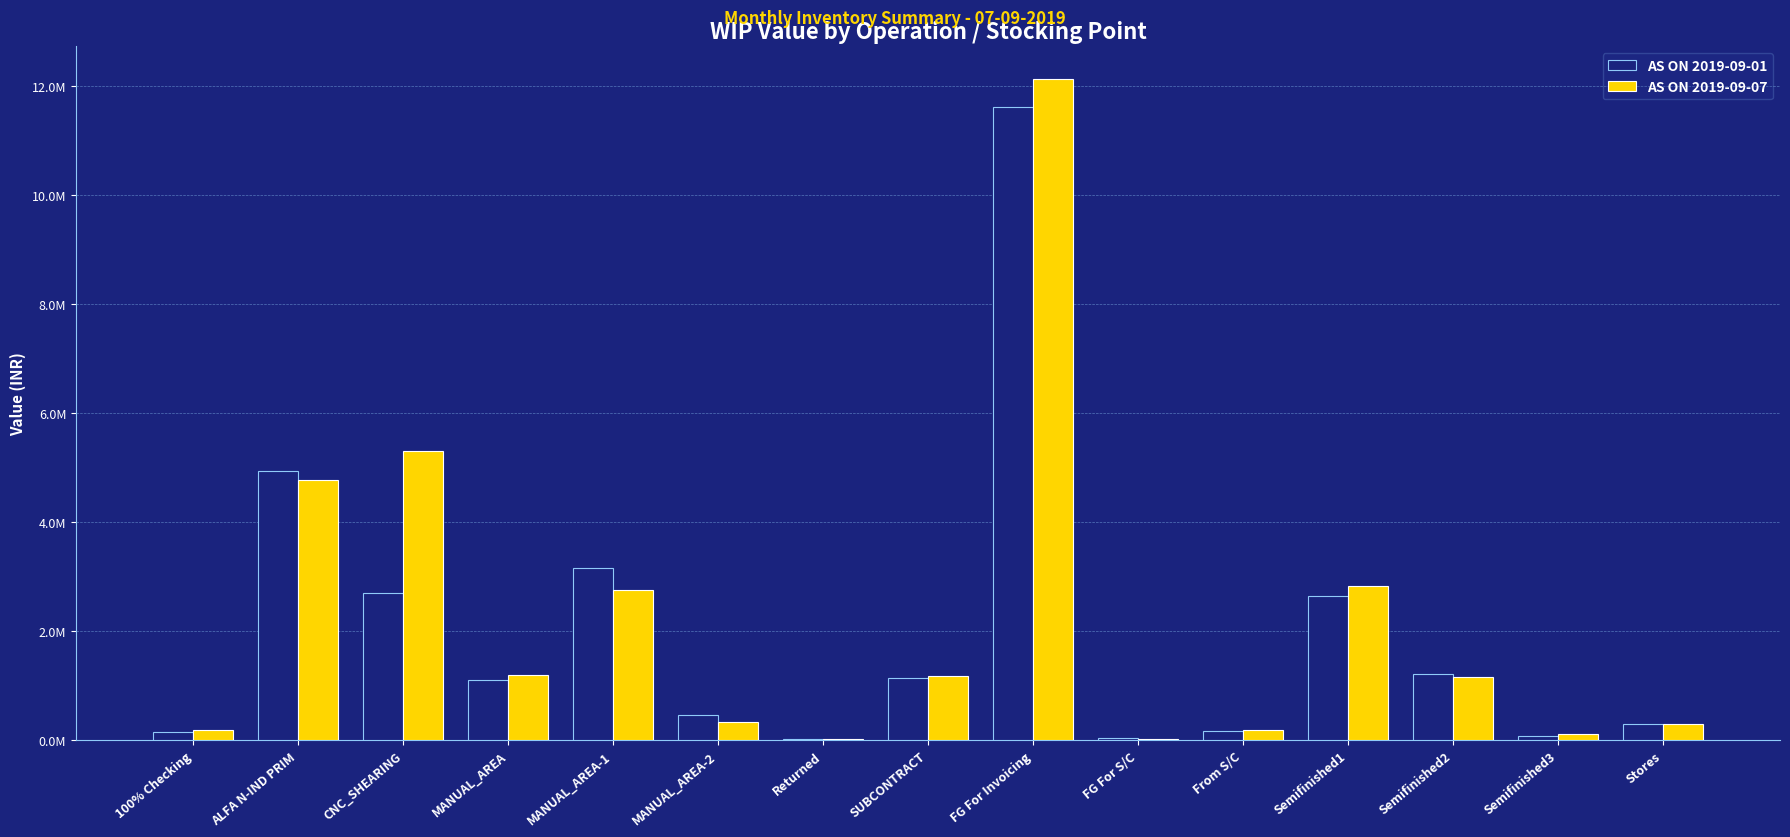

What value does the AS ON 2019-09-01 series have at FG For S/C?

43366.9